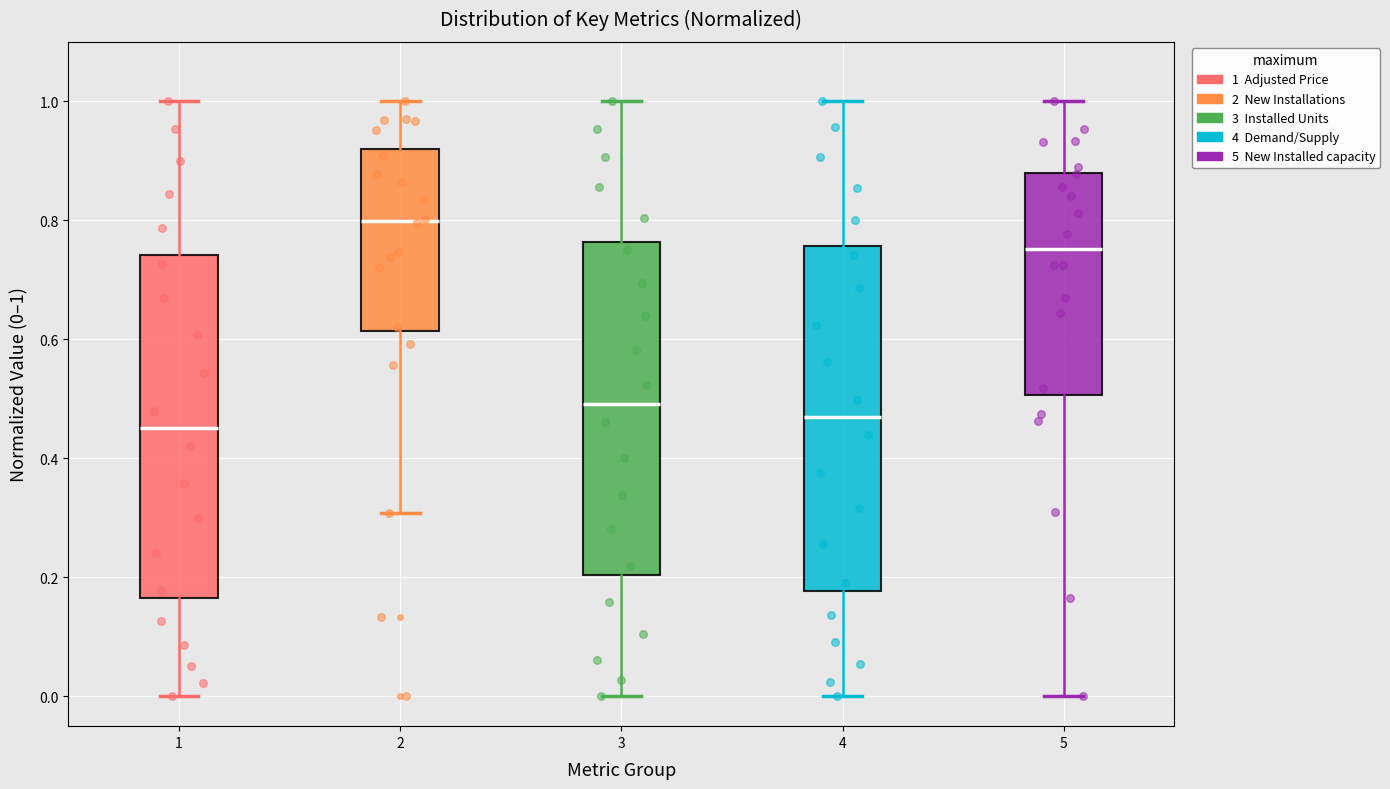

Which box has the highest median line?

2